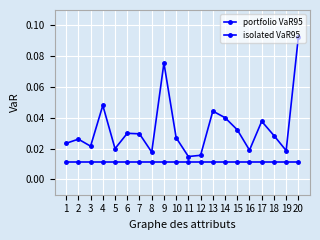

Rank the series at 13 from highest to lowest value.

isolated VaR95, portfolio VaR95